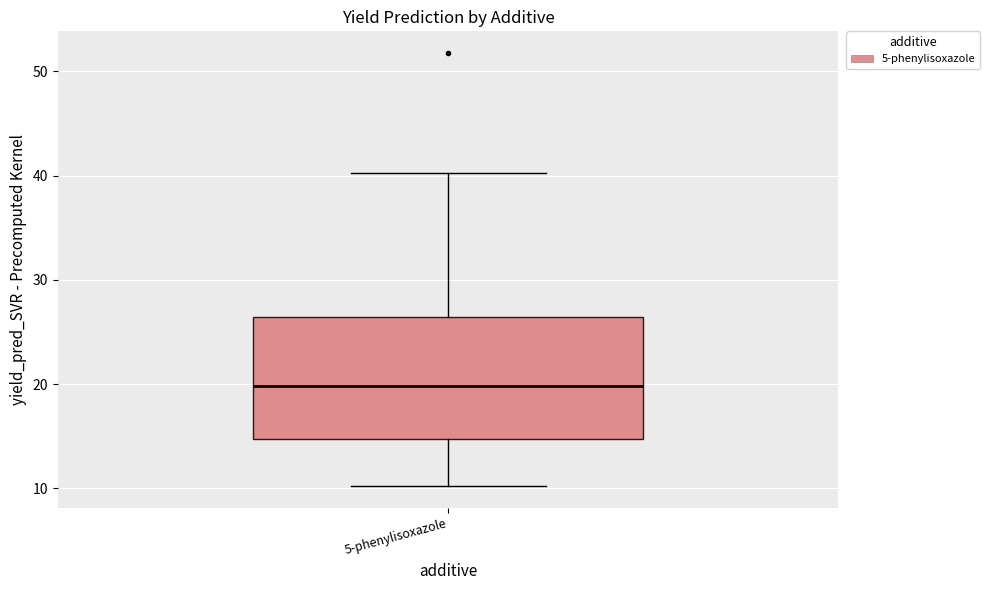

Read this box plot against the y-axis: the position of the median line, the range covered by the box, and the ends of both whiskers. The values are not printed on the chart, so give them approximately, as read against the axis.

median 20, box 15 to 26, whiskers 10 to 40